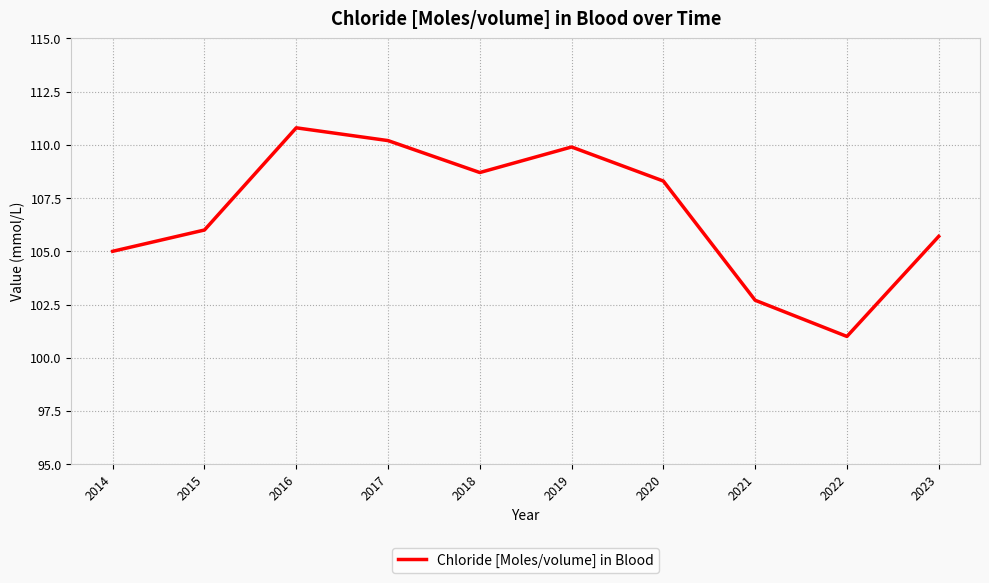

The chart shows a value of 149.0 at 2023. True or false?

False